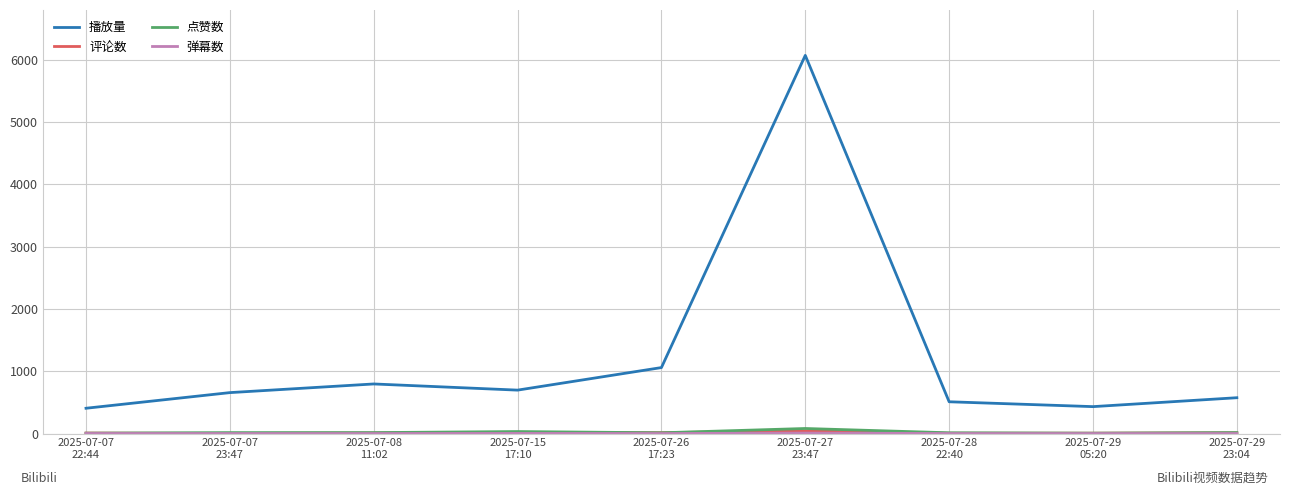

Which series has the largest total across all categories?

播放量